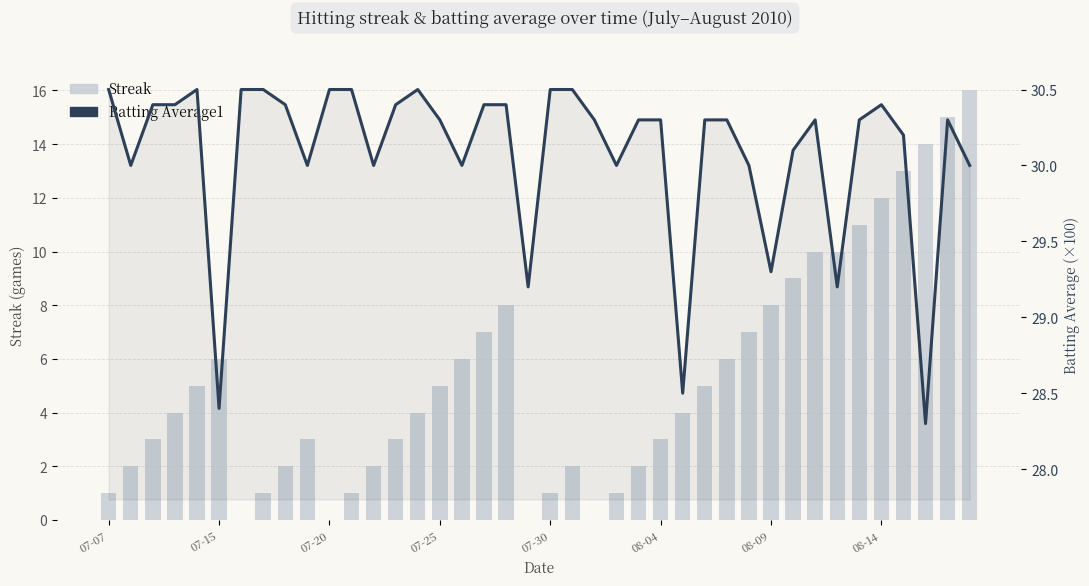

Between 27 and 34, which series saw the biggest shift?

Streak